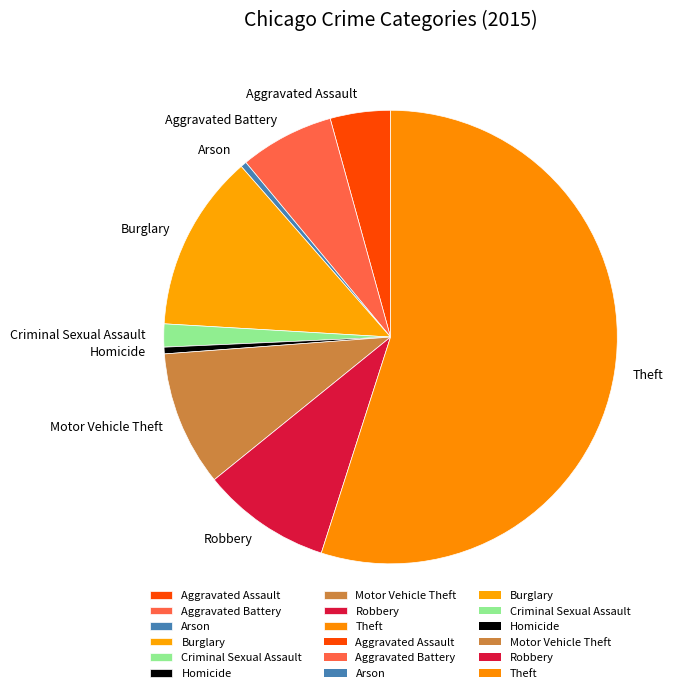

Which category has the biggest portion of the pie?

Theft